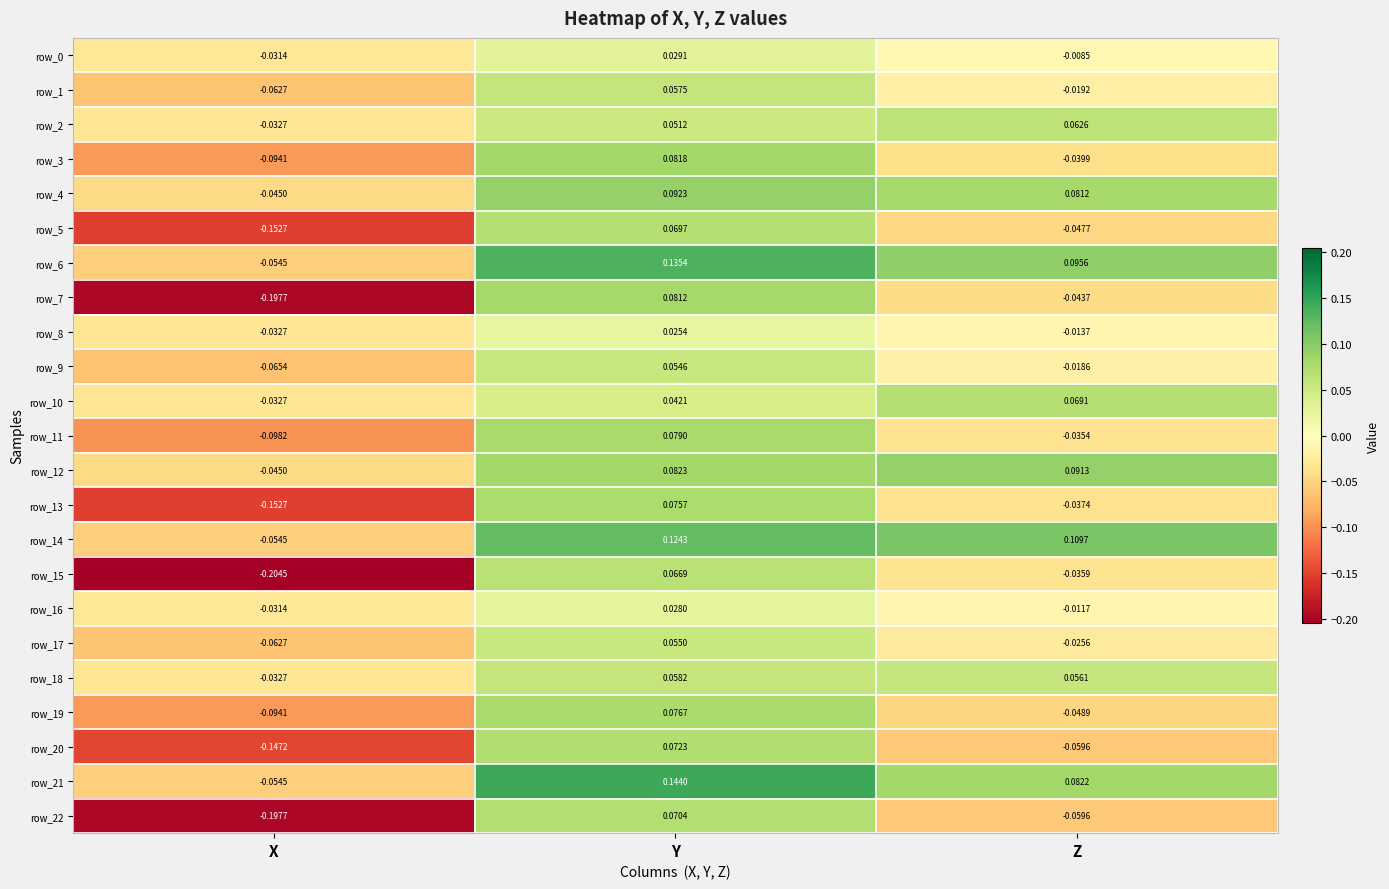

Which series changed the most between Y and Z?

row_20